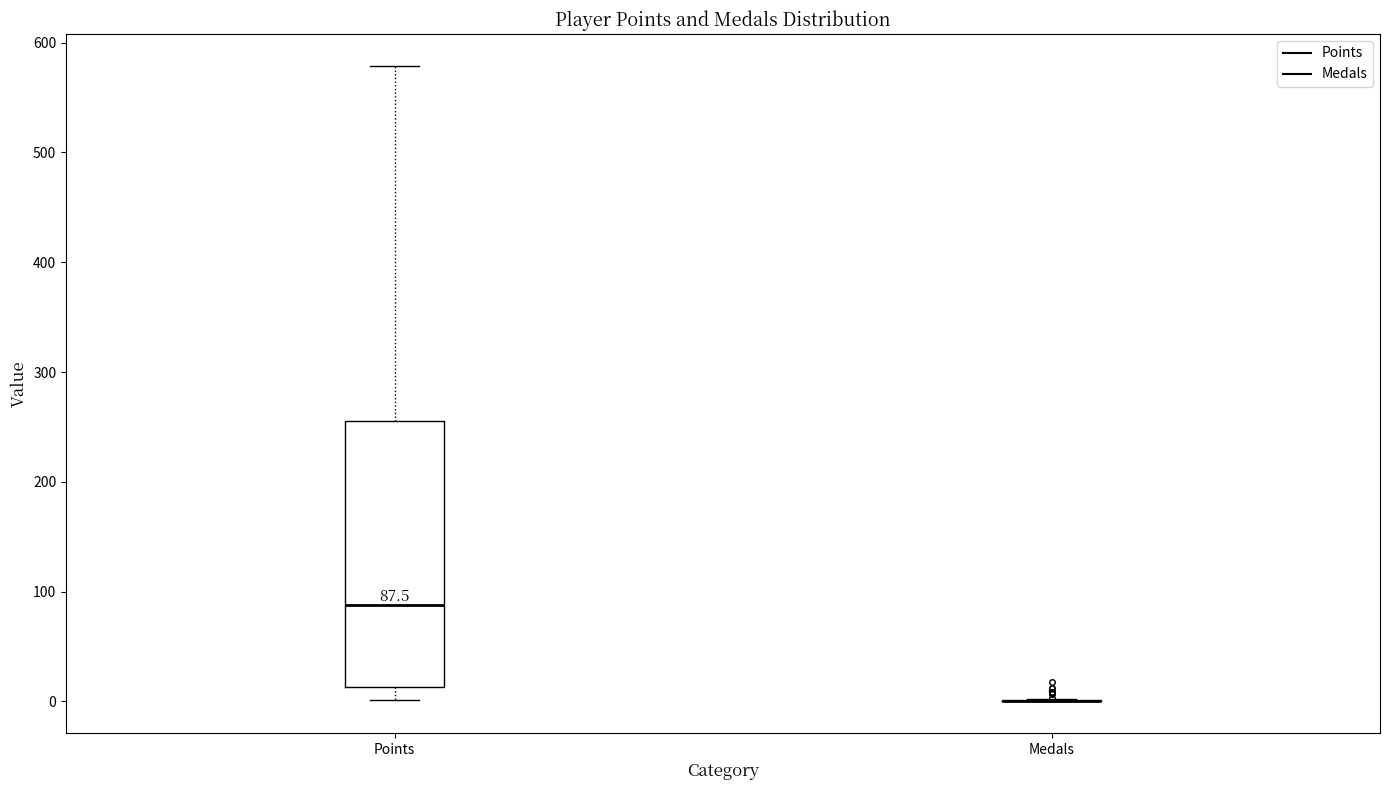

Comparing the boxes themselves (not the whiskers), which one is the tallest?

Points